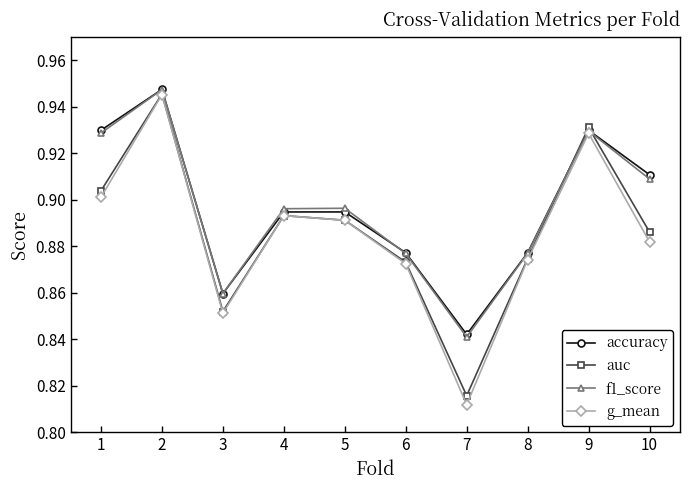

How many f1_score values are between 0 and 1?

10